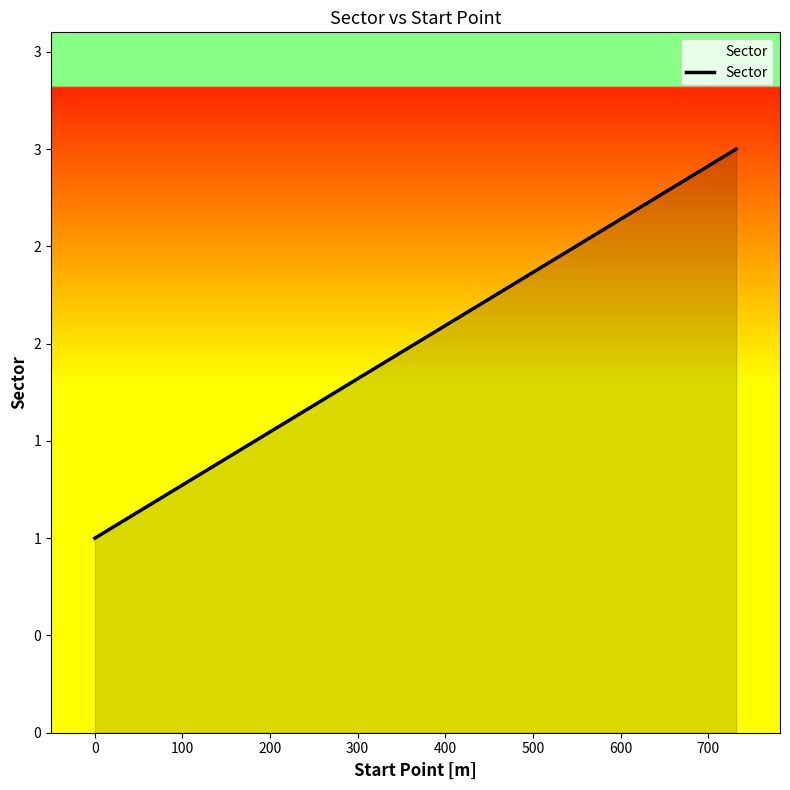

Does the chart have visible grid lines?

No